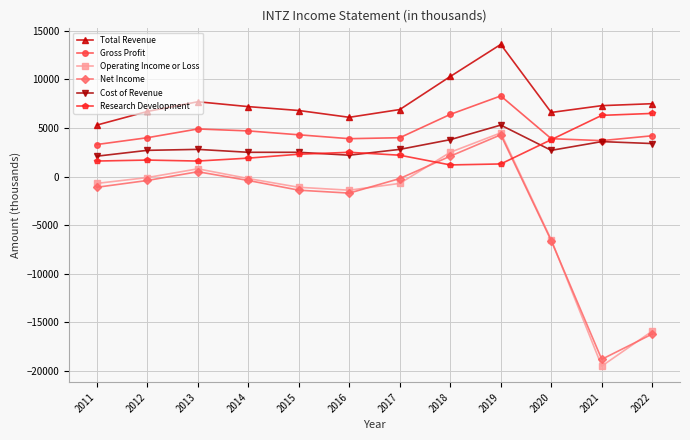

Which series has the largest range (max minus min)?

Operating Income or Loss